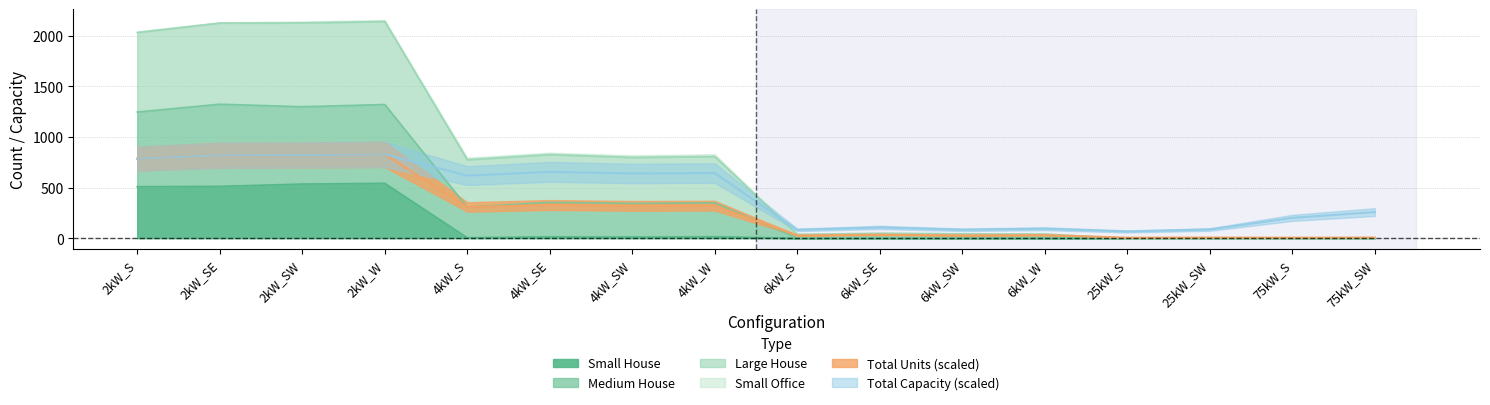

Is the value of Total Capacity at 6kW_SE greater than the value of Medium House at 25kW_SW?

Yes